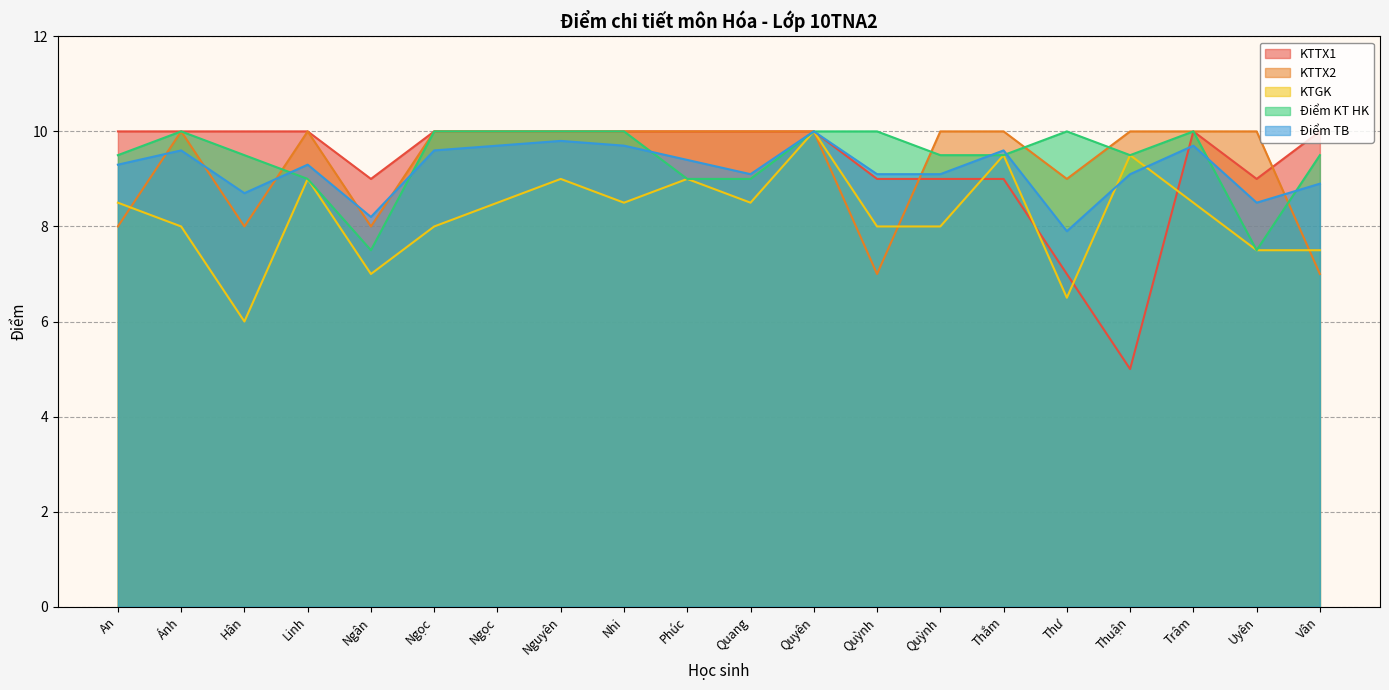

Reading right to left, what are all the values shown in this chart?

KTTX1: 10.0	9.0	10.0	5.0	7.0	9.0	9.0	9.0	10.0	10.0	10.0	10.0	10.0	10.0	10.0	9.0	10.0	10.0	10.0	10.0
KTTX2: 7.0	10.0	10.0	10.0	9.0	10.0	10.0	7.0	10.0	10.0	10.0	10.0	10.0	10.0	10.0	8.0	10.0	8.0	10.0	8.0
KTGK: 7.5	7.5	8.5	9.5	6.5	9.5	8.0	8.0	10.0	8.5	9.0	8.5	9.0	8.5	8.0	7.0	9.0	6.0	8.0	8.5
Điểm KT HK: 9.5	7.5	10.0	9.5	10.0	9.5	9.5	10.0	10.0	9.0	9.0	10.0	10.0	10.0	10.0	7.5	9.0	9.5	10.0	9.5
Điểm TB: 8.9	8.5	9.7	9.1	7.9	9.6	9.1	9.1	10.0	9.1	9.4	9.7	9.8	9.7	9.6	8.2	9.3	8.7	9.6	9.3